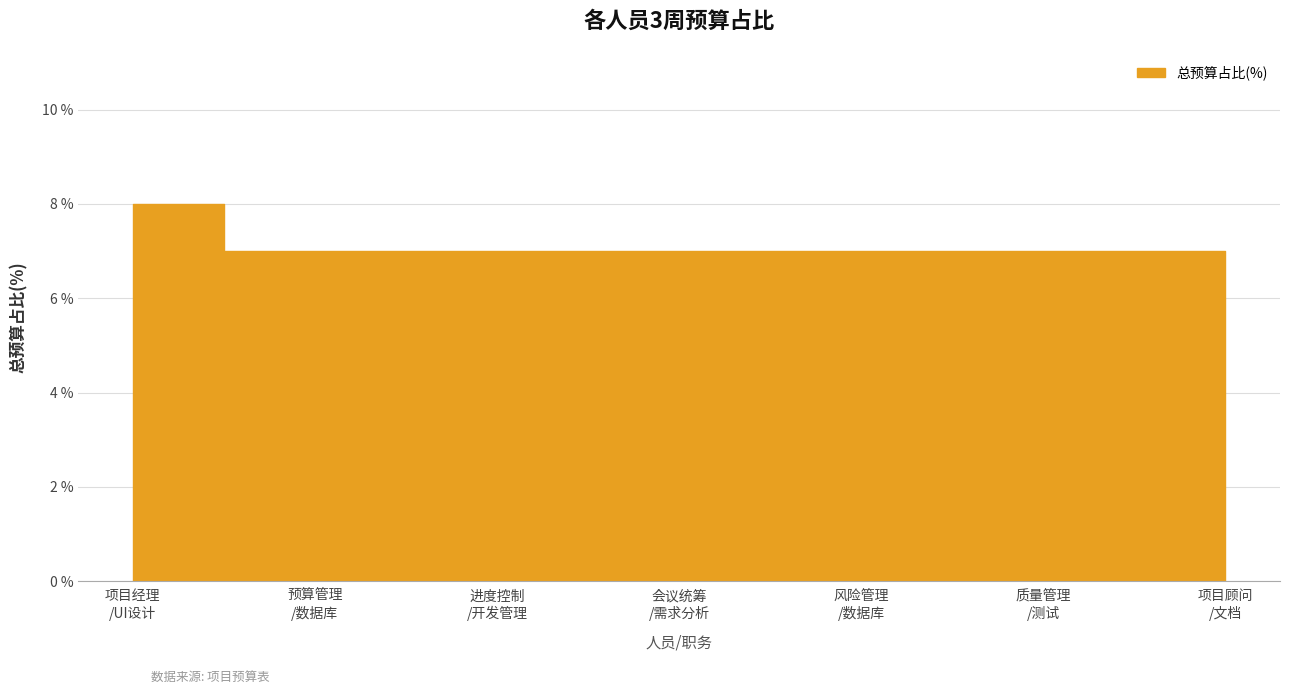

What is the greatest value displayed?

8